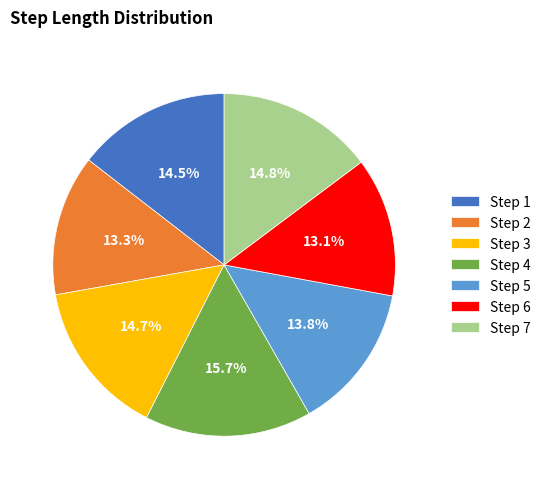

Which slice is the largest?

Step 4